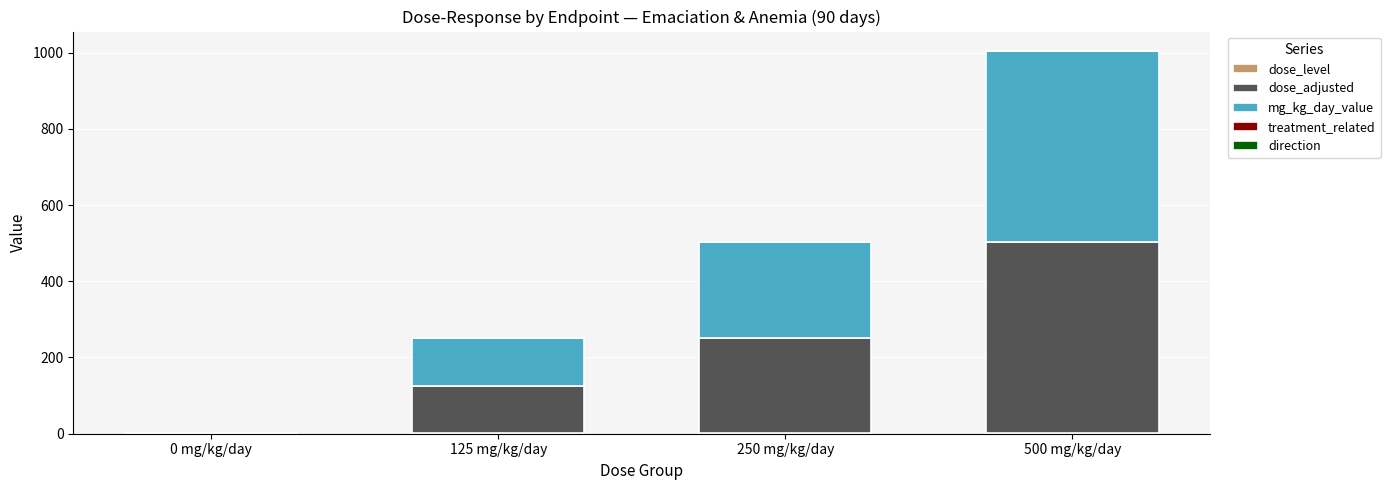

At which category is the sum across all series the highest?

500 mg/kg/day